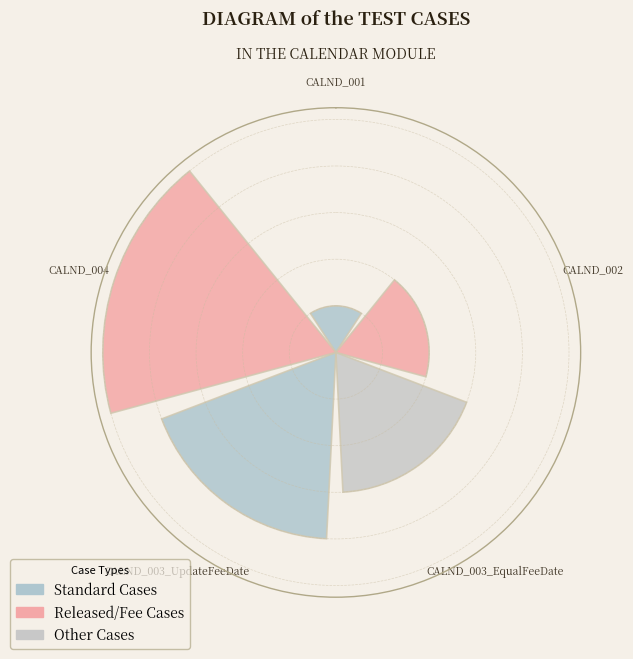

Are the bars horizontal?

No